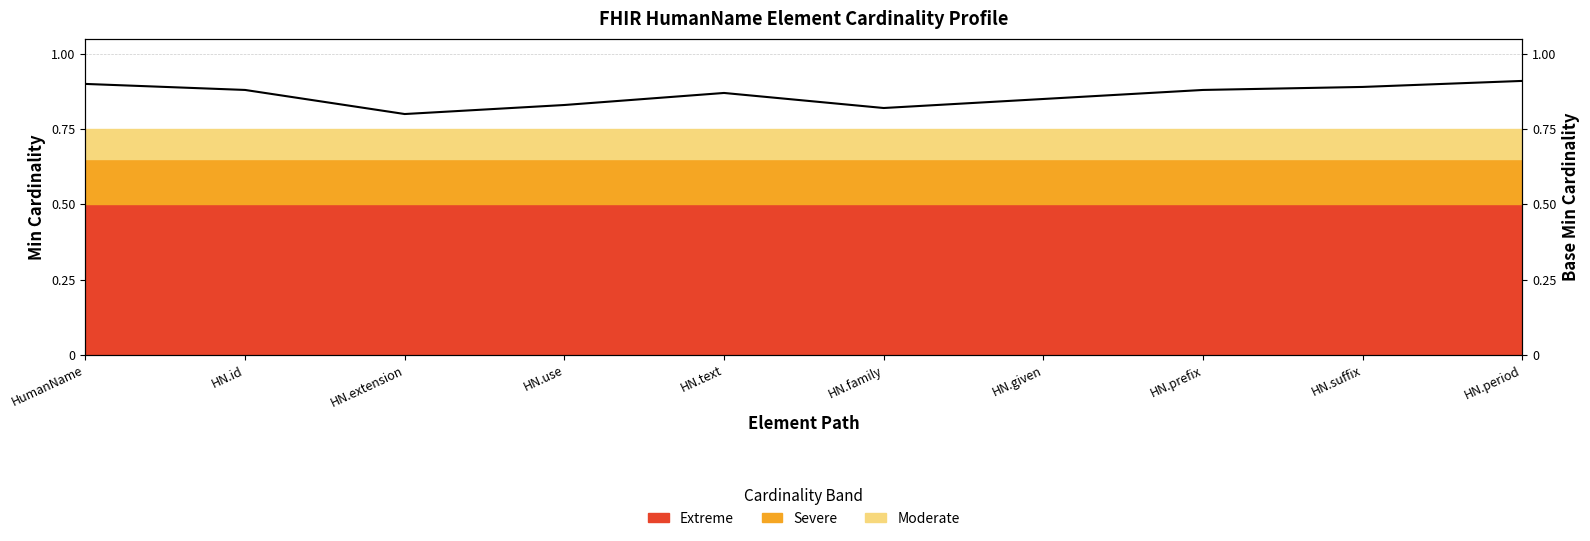

Where is the data nearest to the value 0?

HN.extension